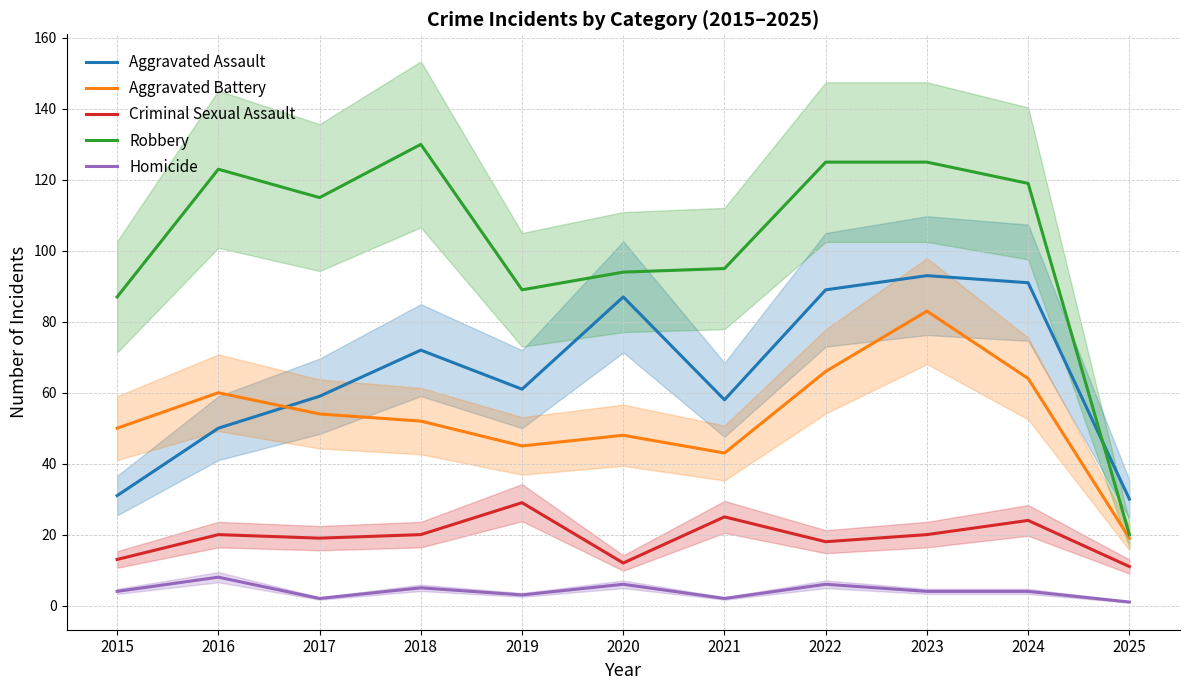

What is the maximum value for Criminal Sexual Assault?

29